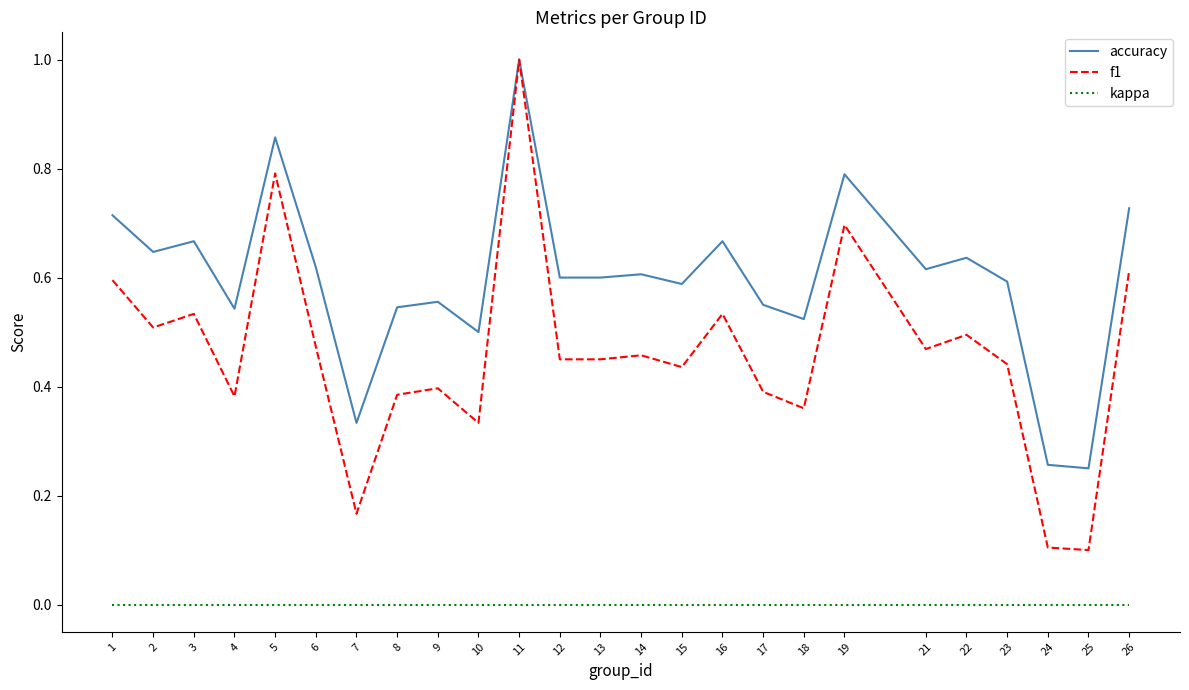

True or false: kappa and f1 cross at least once.

False